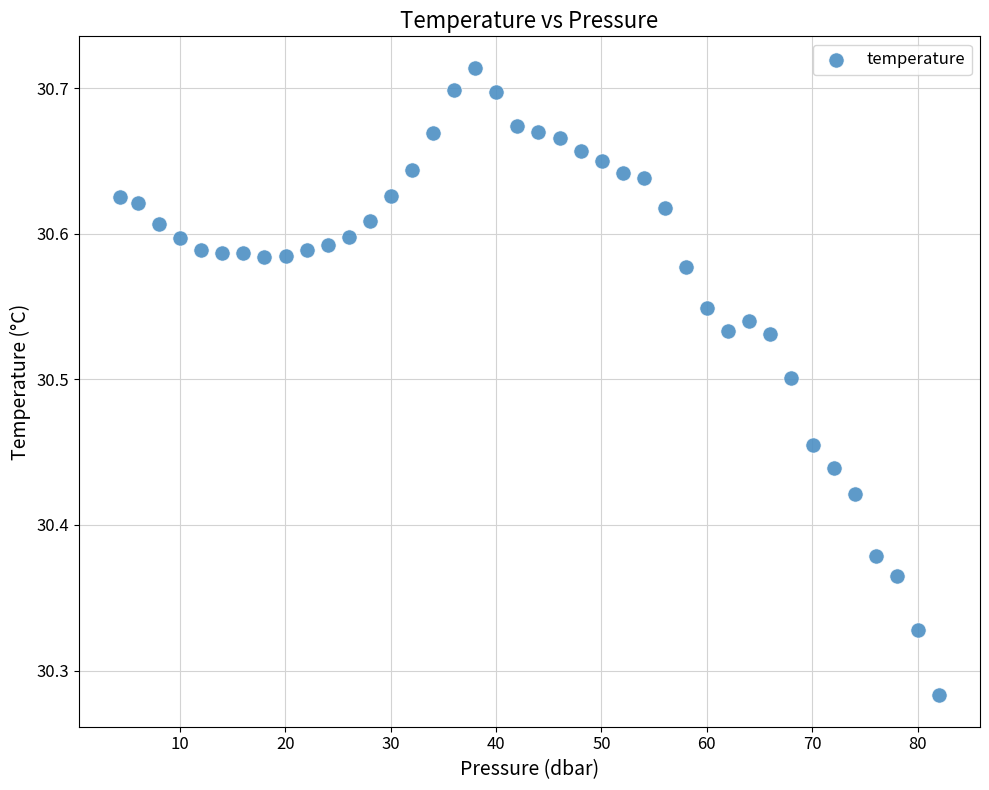

What is the range of X values (max minus min)?

77.7